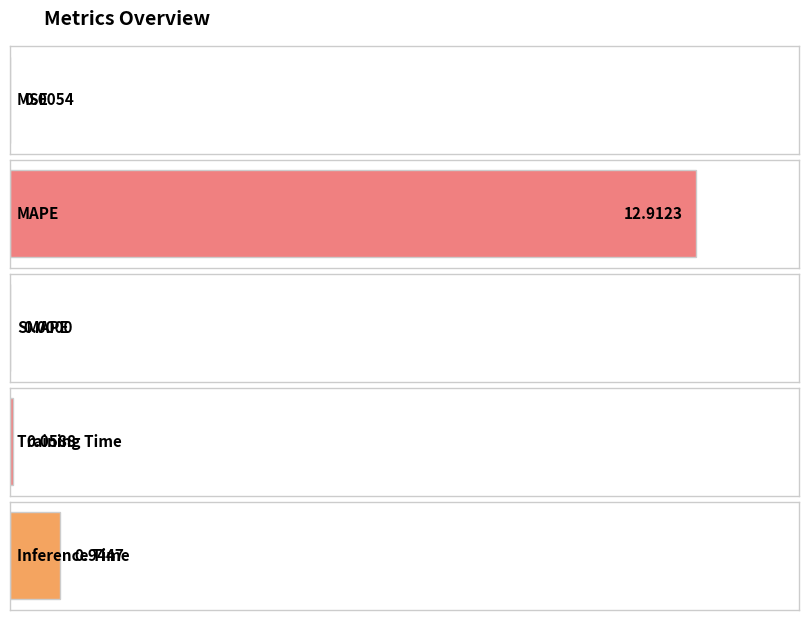

What is the label of the 5th bar from the right?

MSE